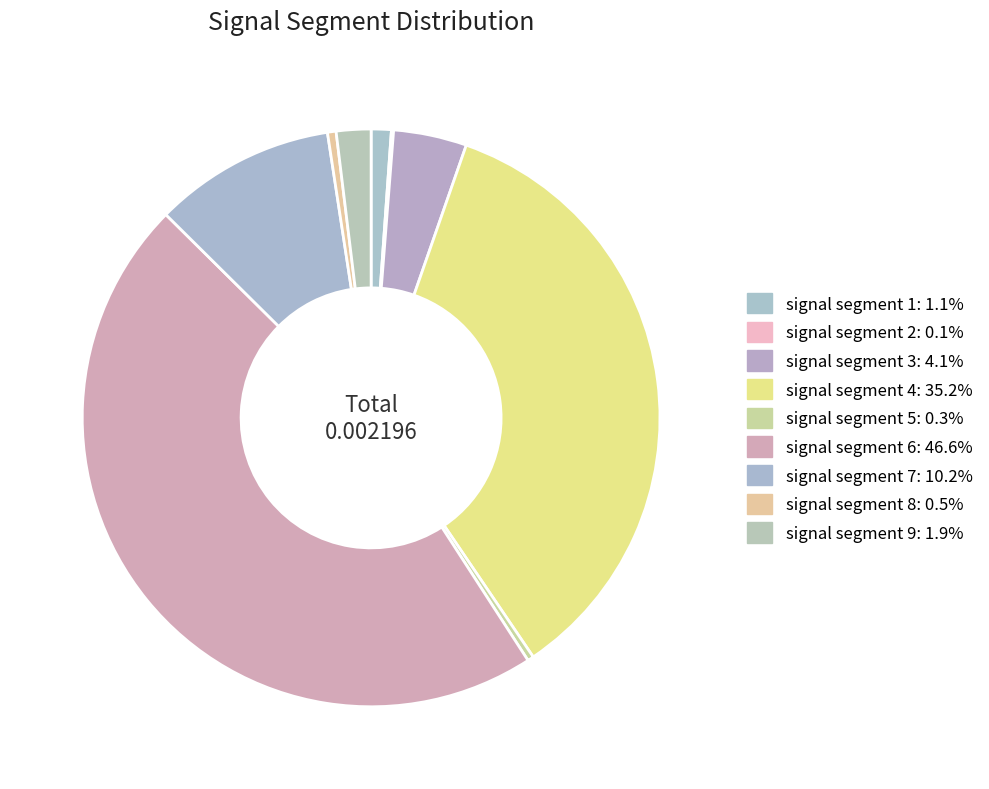

Count the number of slices in the pie.

9